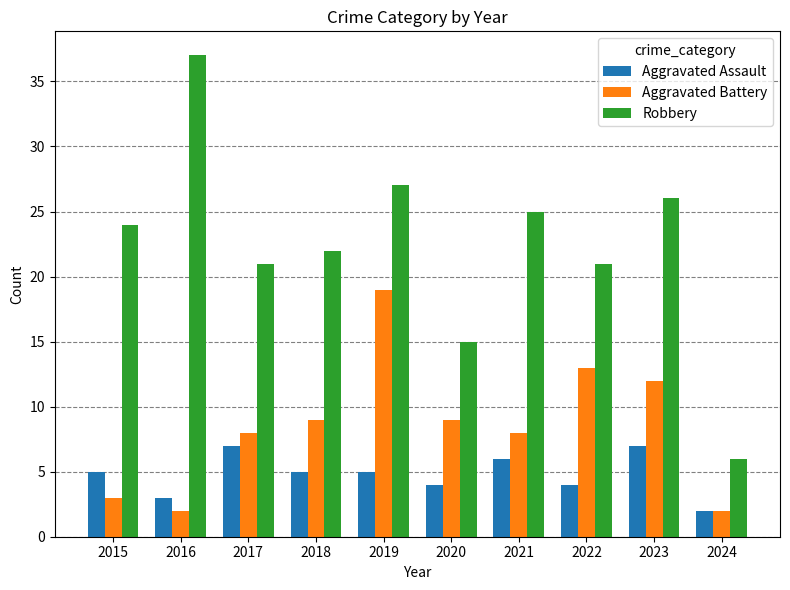

Between 2015 and 2024, which series saw the biggest shift?

Robbery